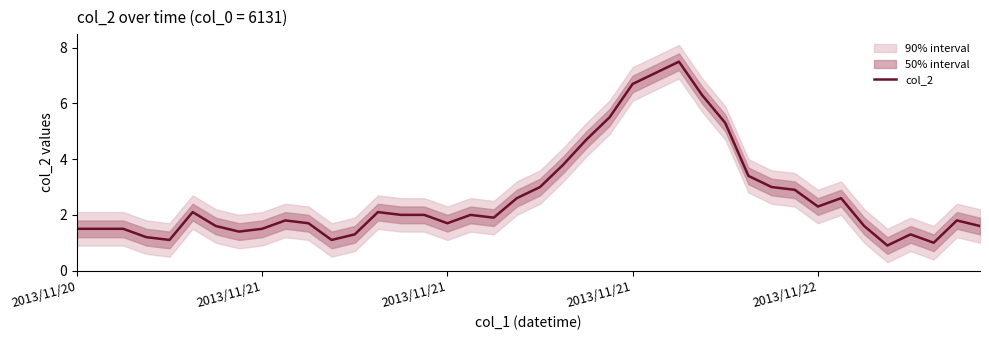

Approximately how many times larger is the value at 38 compared to 5?

0.9